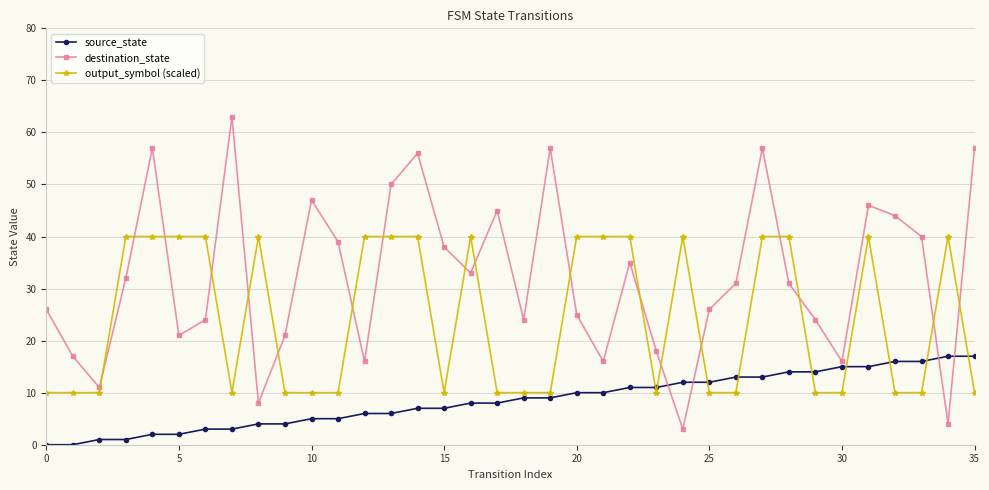

List the series in order of their peak value, highest first.

destination_state, output_symbol (scaled), source_state